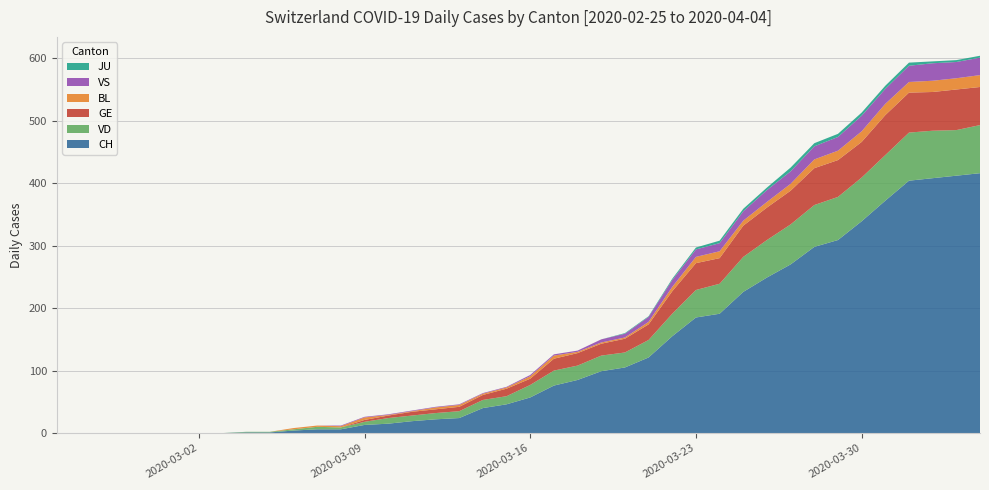

Reading left to right, what are all the values shown in this chart?

CH: 2020-02-25=0	2020-02-26=0	2020-02-27=0	2020-02-28=0	2020-02-29=0	2020-03-01=0	2020-03-02=0	2020-03-03=0	2020-03-04=1	2020-03-05=1	2020-03-06=4	2020-03-07=6	2020-03-08=6	2020-03-09=13	2020-03-10=15	2020-03-11=19	2020-03-12=22	2020-03-13=24	2020-03-14=40	2020-03-15=46	2020-03-16=57	2020-03-17=76	2020-03-18=85	2020-03-19=99	2020-03-20=105	2020-03-21=121	2020-03-22=155	2020-03-23=185	2020-03-24=191	2020-03-25=226	2020-03-26=249	2020-03-27=270	2020-03-28=298	2020-03-29=309	2020-03-30=339	2020-03-31=372	2020-04-01=404	2020-04-02=408	2020-04-03=412	2020-04-04=416
VD: 2020-02-25=0	2020-02-26=0	2020-02-27=0	2020-02-28=0	2020-02-29=0	2020-03-01=0	2020-03-02=0	2020-03-03=0	2020-03-04=1	2020-03-05=1	2020-03-06=2	2020-03-07=4	2020-03-08=3	2020-03-09=5	2020-03-10=9	2020-03-11=9	2020-03-12=10	2020-03-13=11	2020-03-14=13	2020-03-15=13	2020-03-16=20	2020-03-17=24	2020-03-18=23	2020-03-19=25	2020-03-20=24	2020-03-21=28	2020-03-22=36	2020-03-23=44	2020-03-24=48	2020-03-25=56	2020-03-26=60	2020-03-27=64	2020-03-28=67	2020-03-29=69	2020-03-30=70	2020-03-31=73	2020-04-01=77	2020-04-02=76	2020-04-03=73	2020-04-04=77
GE: 2020-02-25=0	2020-02-26=0	2020-02-27=0	2020-02-28=0	2020-02-29=0	2020-03-01=0	2020-03-02=0	2020-03-03=0	2020-03-04=0	2020-03-05=0	2020-03-06=0	2020-03-07=0	2020-03-08=0	2020-03-09=3	2020-03-10=4	2020-03-11=6	2020-03-12=6	2020-03-13=7	2020-03-14=8	2020-03-15=12	2020-03-16=10	2020-03-17=19	2020-03-18=20	2020-03-19=19	2020-03-20=22	2020-03-21=25	2020-03-22=36	2020-03-23=43	2020-03-24=41	2020-03-25=50	2020-03-26=52	2020-03-27=54	2020-03-28=59	2020-03-29=59	2020-03-30=57	2020-03-31=64	2020-04-01=64	2020-04-02=62	2020-04-03=65	2020-04-04=61
BL: 2020-02-25=0	2020-02-26=0	2020-02-27=0	2020-02-28=0	2020-02-29=0	2020-03-01=0	2020-03-02=0	2020-03-03=0	2020-03-04=0	2020-03-05=0	2020-03-06=2	2020-03-07=2	2020-03-08=2	2020-03-09=4	2020-03-10=1	2020-03-11=1	2020-03-12=3	2020-03-13=3	2020-03-14=2	2020-03-15=2	2020-03-16=4	2020-03-17=5	2020-03-18=2	2020-03-19=2	2020-03-20=2	2020-03-21=4	2020-03-22=7	2020-03-23=10	2020-03-24=11	2020-03-25=8	2020-03-26=9	2020-03-27=11	2020-03-28=14	2020-03-29=15	2020-03-30=17	2020-03-31=18	2020-04-01=17	2020-04-02=18	2020-04-03=18	2020-04-04=19
VS: 2020-02-25=0	2020-02-26=0	2020-02-27=0	2020-02-28=0	2020-02-29=0	2020-03-01=0	2020-03-02=0	2020-03-03=0	2020-03-04=0	2020-03-05=0	2020-03-06=0	2020-03-07=0	2020-03-08=1	2020-03-09=1	2020-03-10=1	2020-03-11=1	2020-03-12=1	2020-03-13=1	2020-03-14=1	2020-03-15=1	2020-03-16=2	2020-03-17=2	2020-03-18=2	2020-03-19=5	2020-03-20=6	2020-03-21=8	2020-03-22=11	2020-03-23=12	2020-03-24=13	2020-03-25=15	2020-03-26=19	2020-03-27=20	2020-03-28=21	2020-03-29=22	2020-03-30=25	2020-03-31=24	2020-04-01=26	2020-04-02=28	2020-04-03=26	2020-04-04=28
JU: 2020-02-25=0	2020-02-26=0	2020-02-27=0	2020-02-28=0	2020-02-29=0	2020-03-01=0	2020-03-02=0	2020-03-03=0	2020-03-04=0	2020-03-05=0	2020-03-06=0	2020-03-07=0	2020-03-08=0	2020-03-09=0	2020-03-10=0	2020-03-11=0	2020-03-12=0	2020-03-13=0	2020-03-14=0	2020-03-15=0	2020-03-16=0	2020-03-17=0	2020-03-18=0	2020-03-19=0	2020-03-20=1	2020-03-21=1	2020-03-22=2	2020-03-23=3	2020-03-24=4	2020-03-25=4	2020-03-26=4	2020-03-27=6	2020-03-28=5	2020-03-29=5	2020-03-30=5	2020-03-31=5	2020-04-01=5	2020-04-02=3	2020-04-03=3	2020-04-04=3